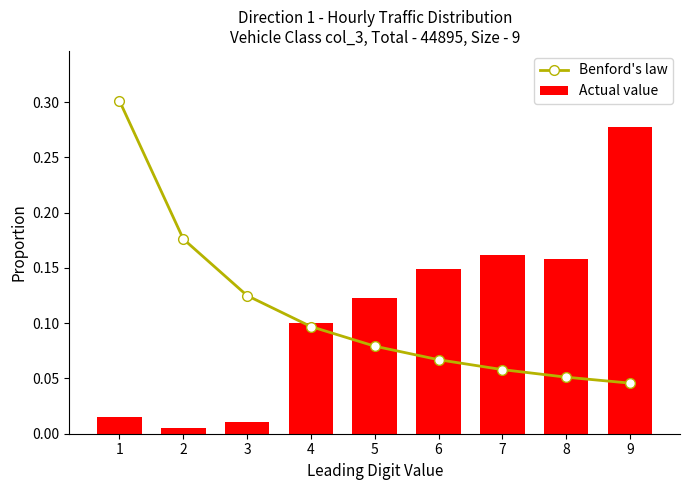

What is the value of the Benford's law bar at the 3rd from the left?

0.1